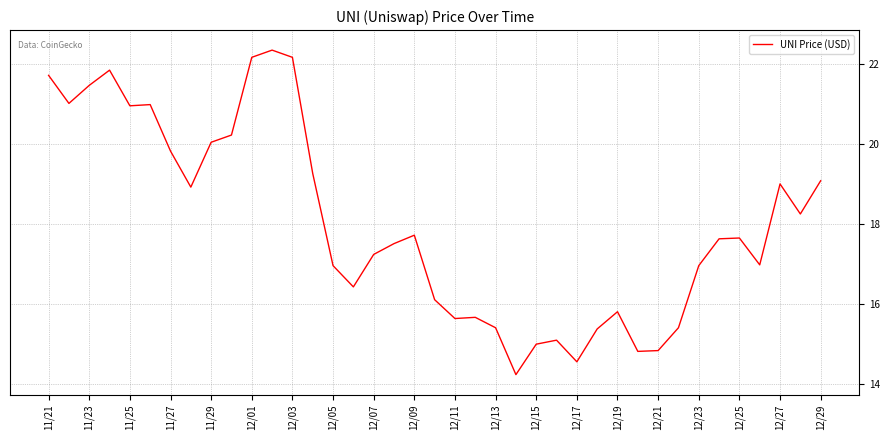

What is the difference between the maximum and minimum values?

8.1